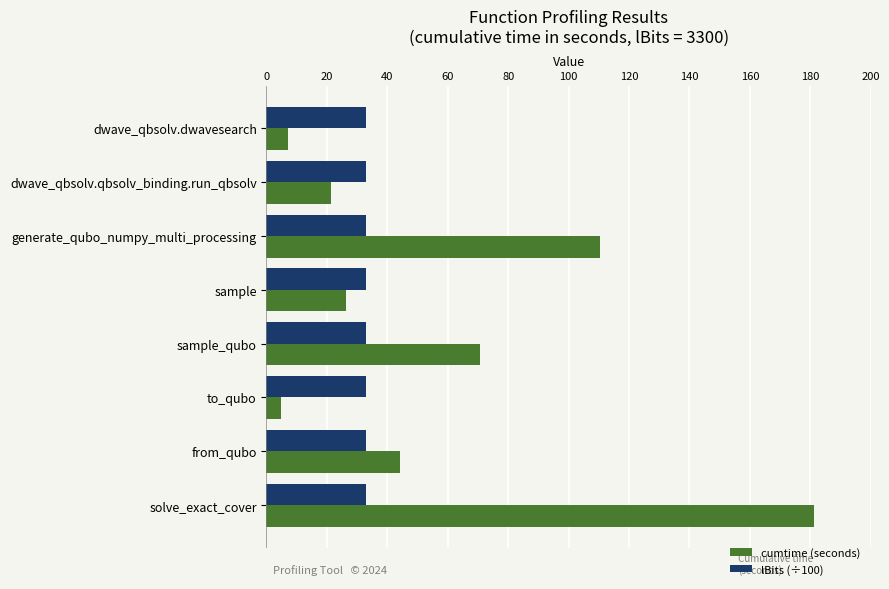

What is the maximum value for cumtime (seconds)?

181.3